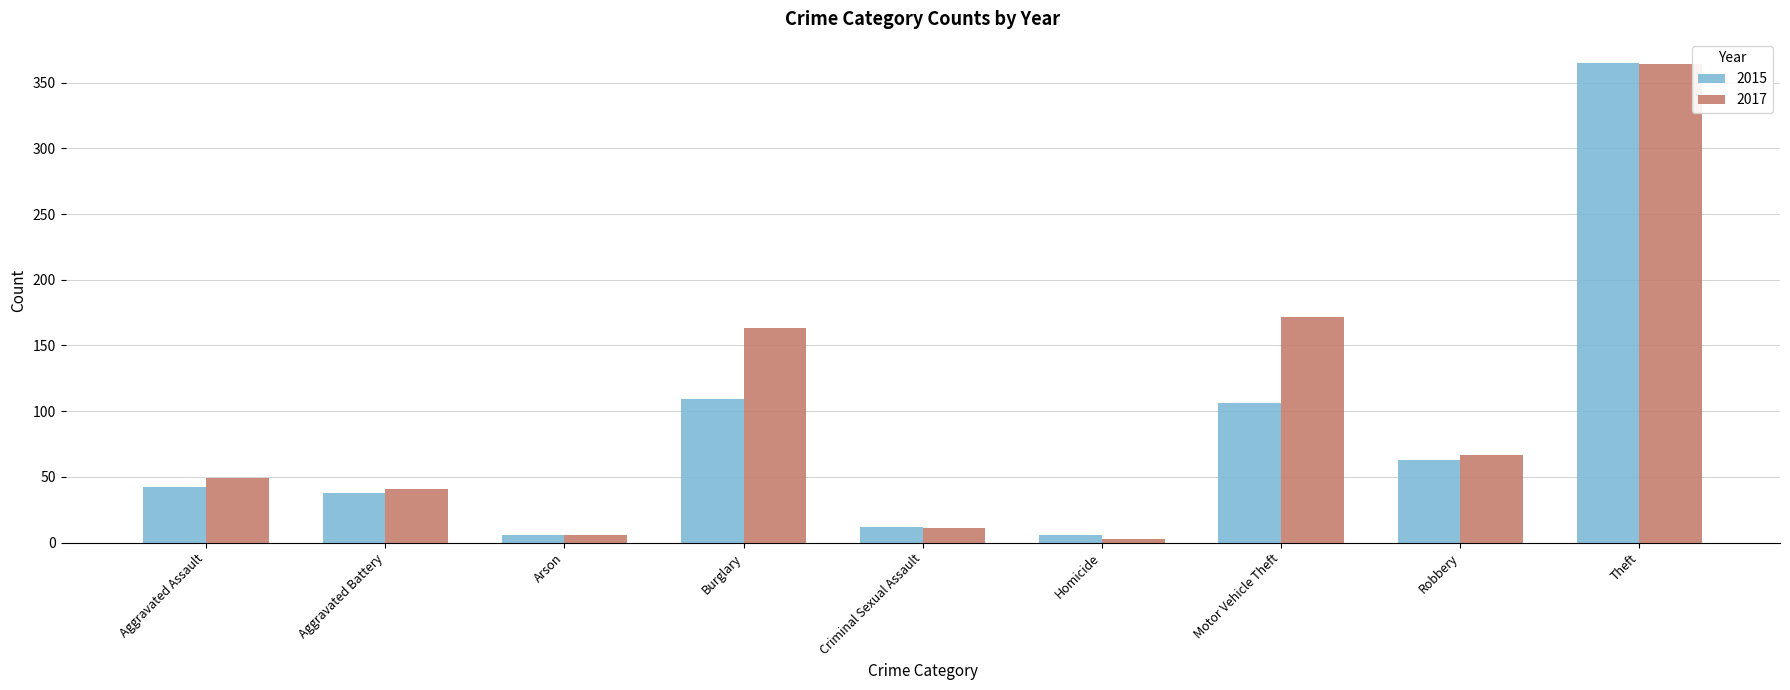

At which label is 2017 closest to 183?

Motor Vehicle Theft